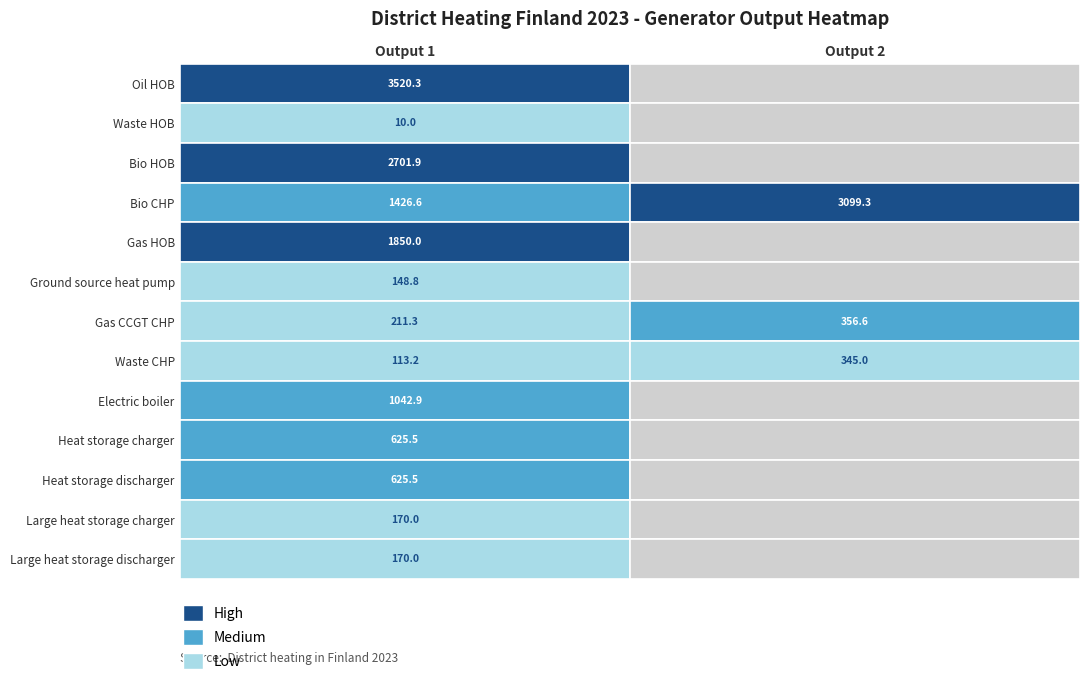

What is the sum of the Bio CHP values at Output 1 and Output 2?

4525.9